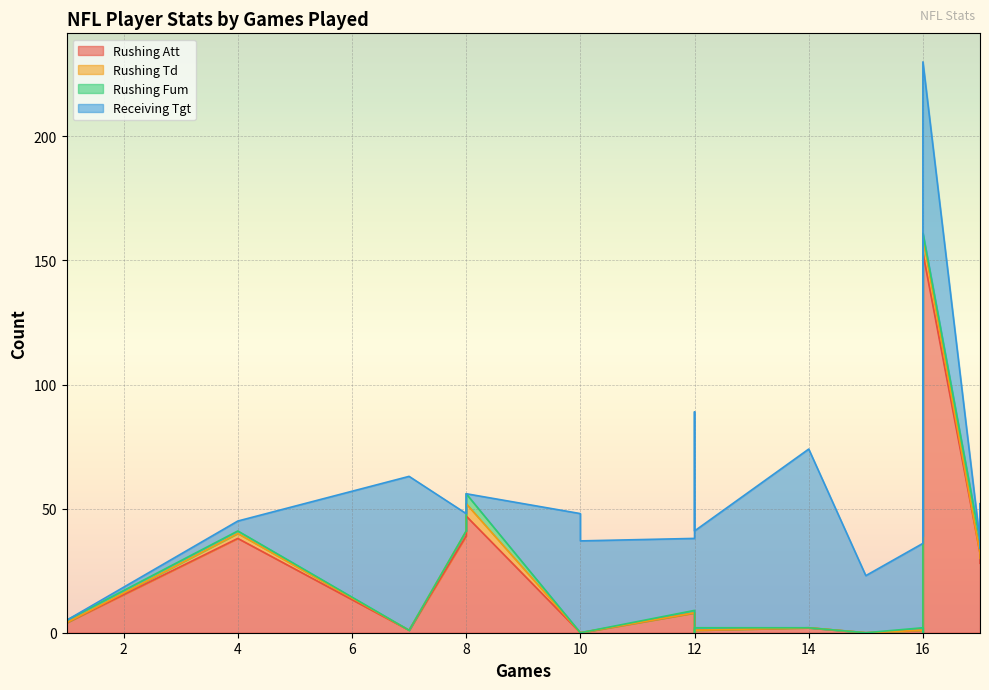

What is the value of the Rushing Fum point at the 17th from the left?

1